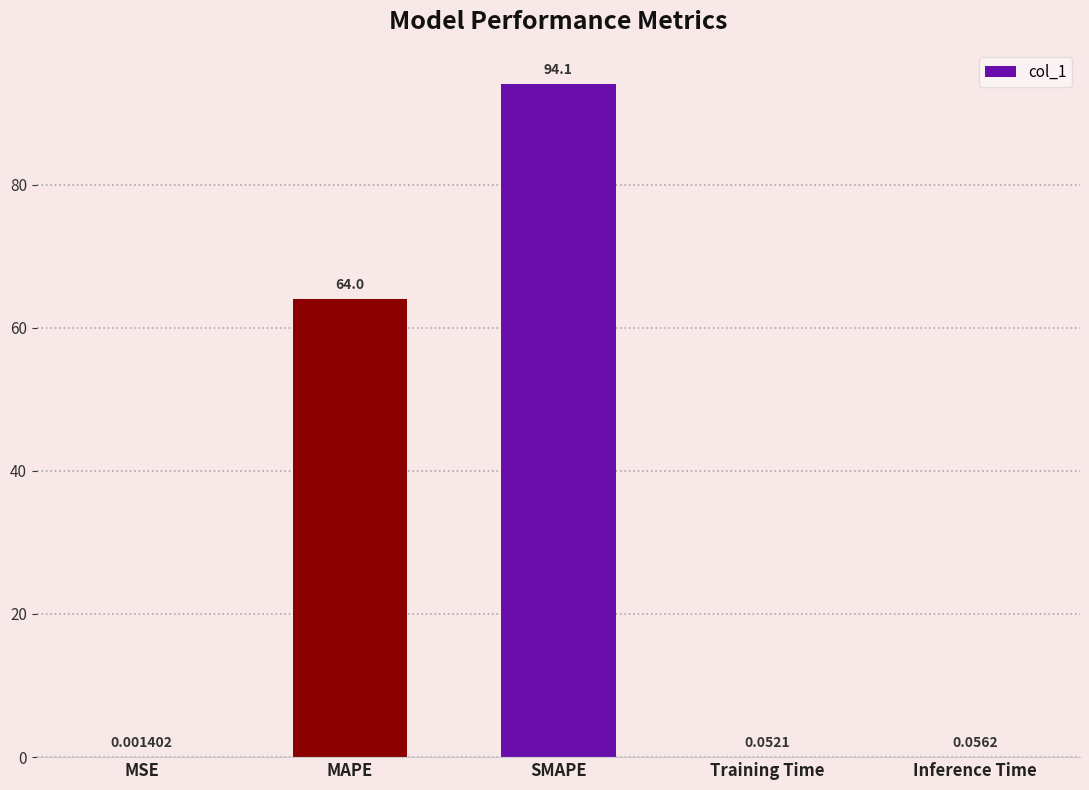

Between MSE and Training Time, which is larger?

Training Time